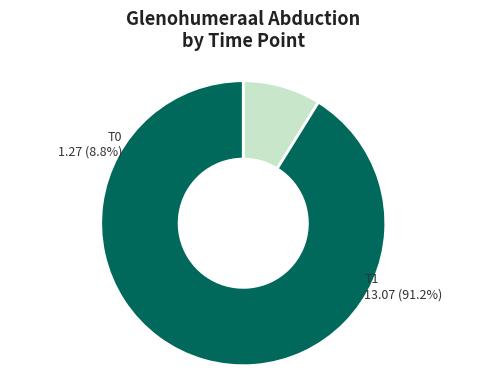

What is the ratio of the value at T1 to the value at T0?

10.3